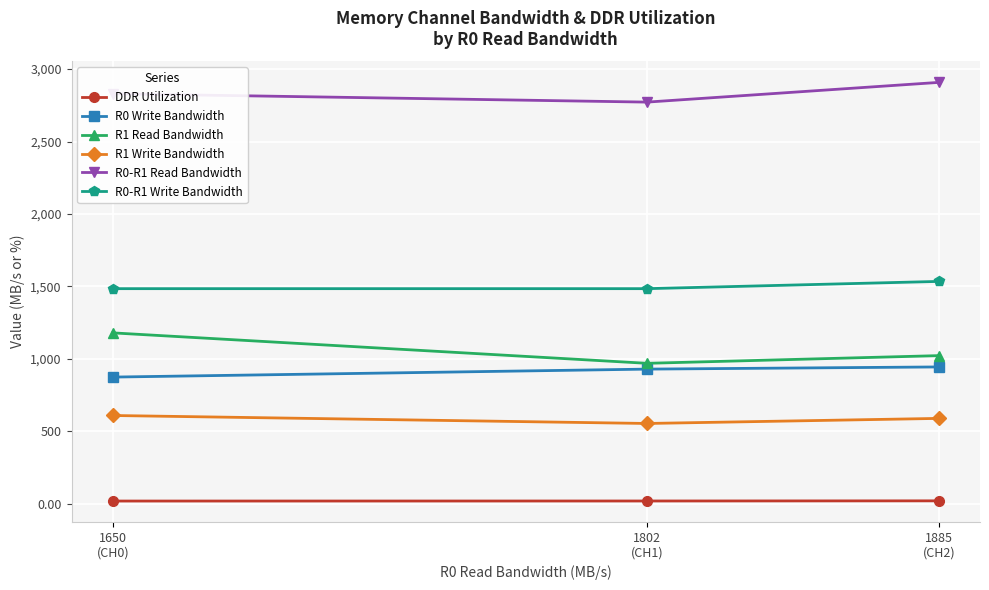

How many data points in R1 Read Bandwidth are less than 1023?

1